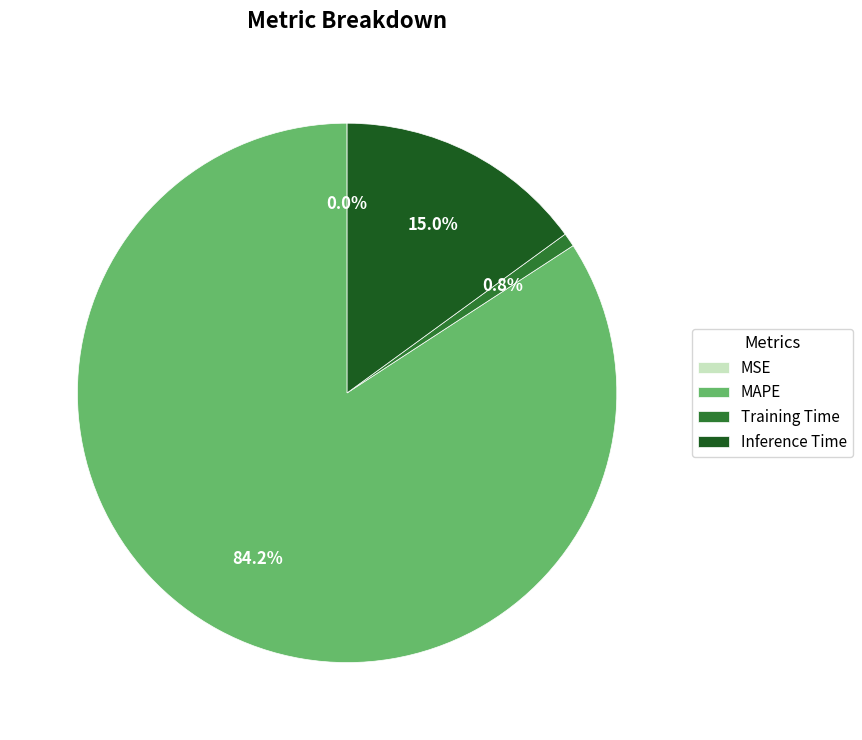

Do MAPE and Training Time together represent more than half of the pie?

Yes